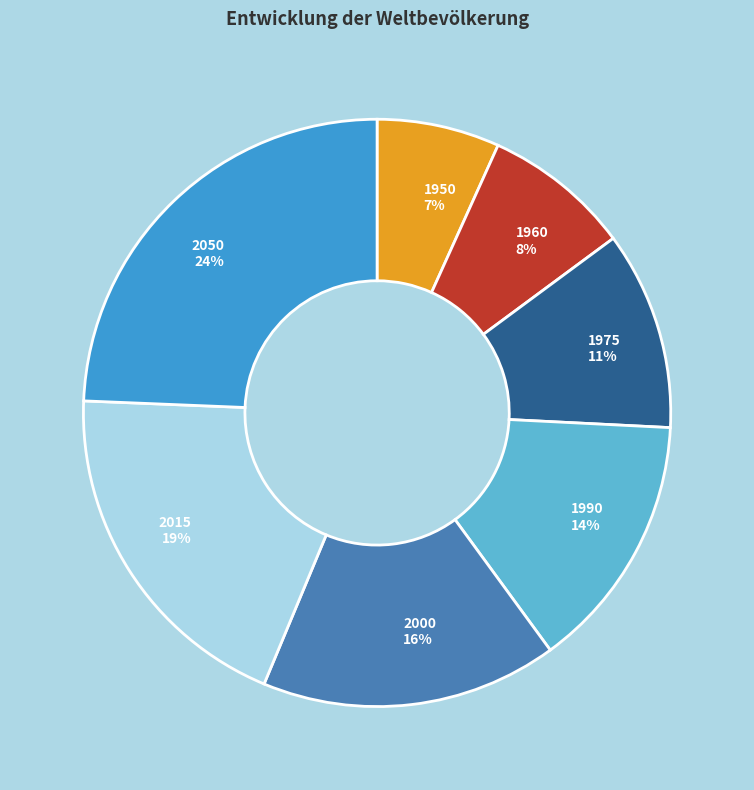

Between 1975 and 2015, which is larger?

2015